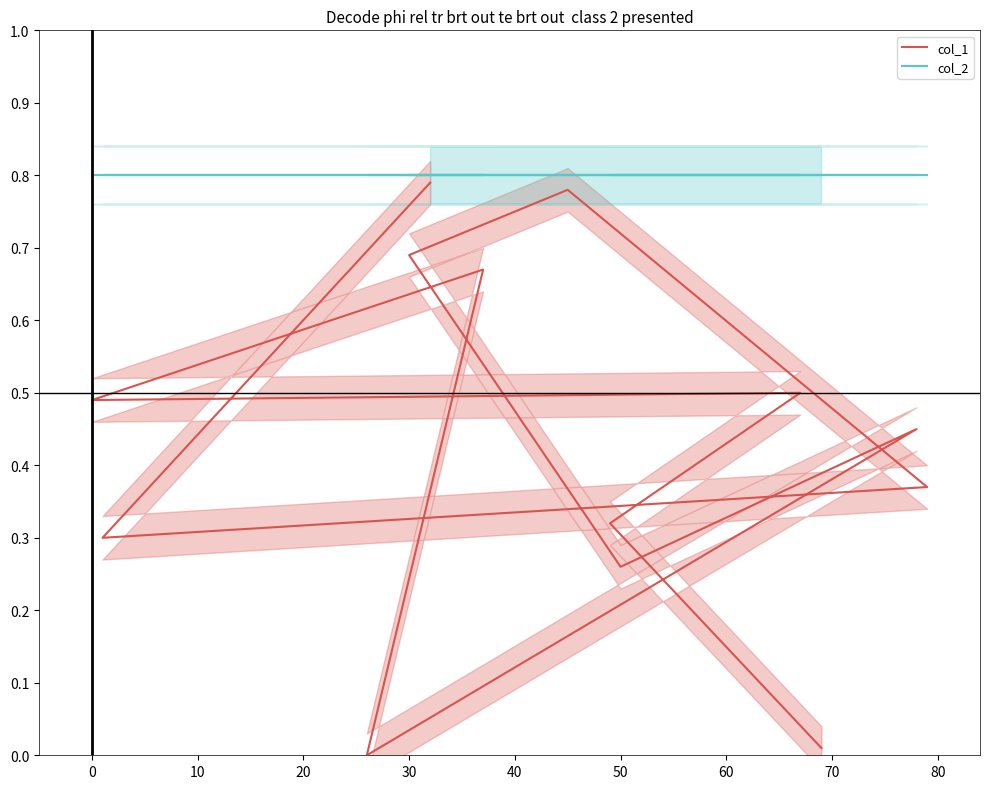

What is the difference between the second highest and minimum values in the col_1 series?

0.8